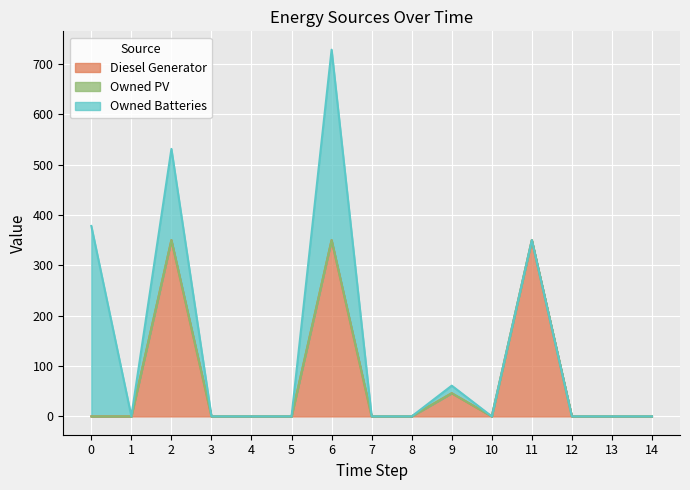

At which category is the sum across all series the highest?

6